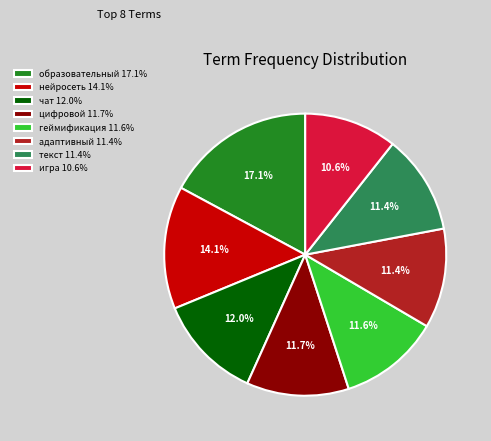

Combined, do цифровой and адаптивный account for over 50%?

No